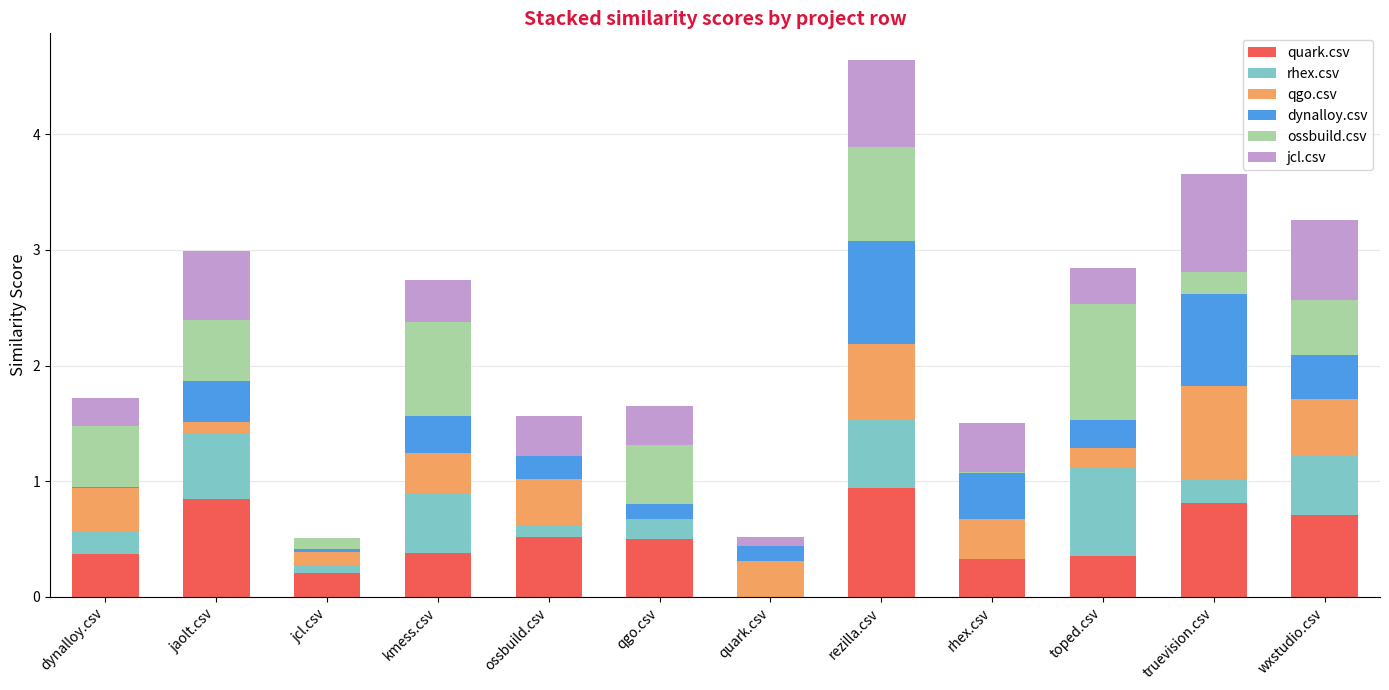

At which category is the sum across all series the highest?

rezilla.csv